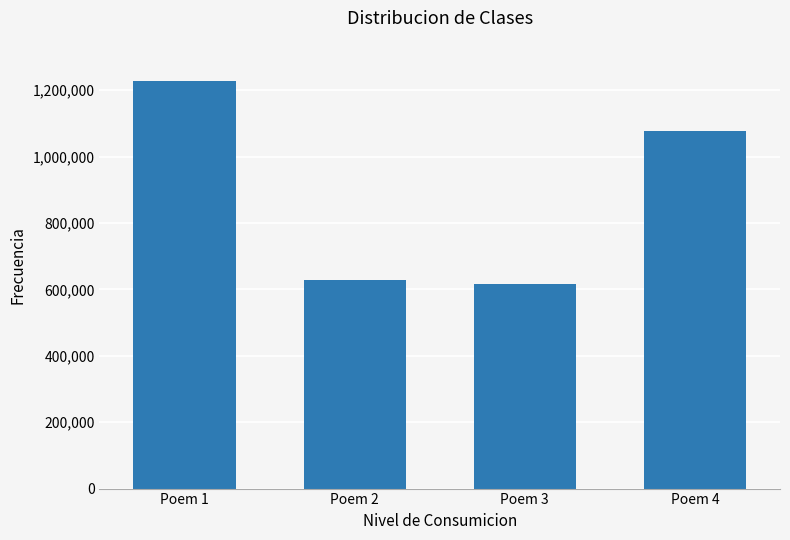

Are the bars horizontal?

No